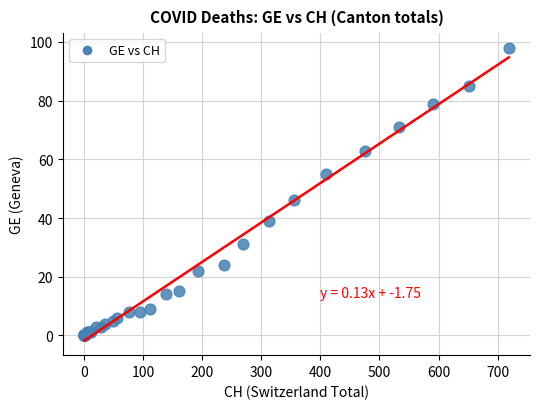

What Y value in the scatter plot is closest to 49?

46